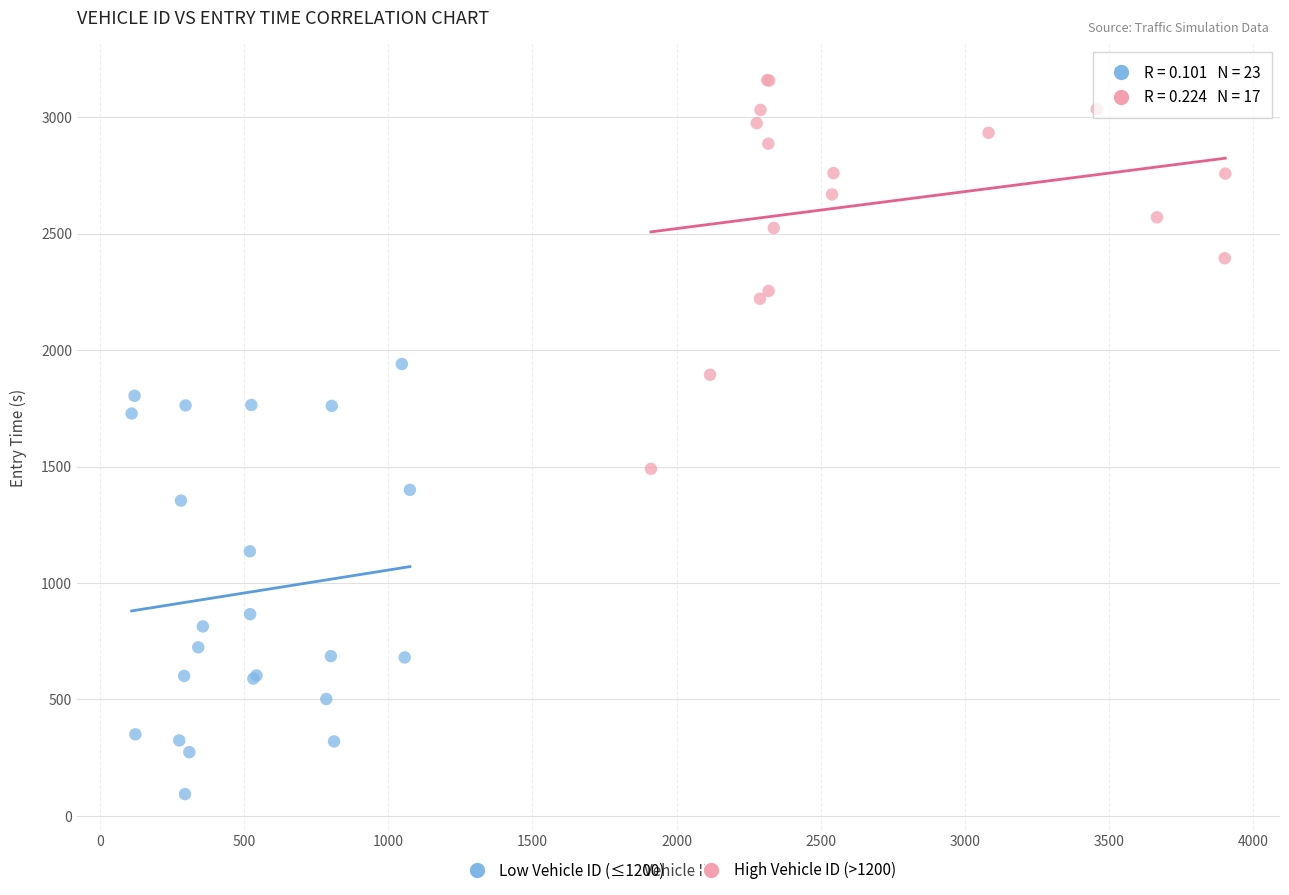

Which series reaches the maximum Y coordinate?

High Vehicle ID (>1200)